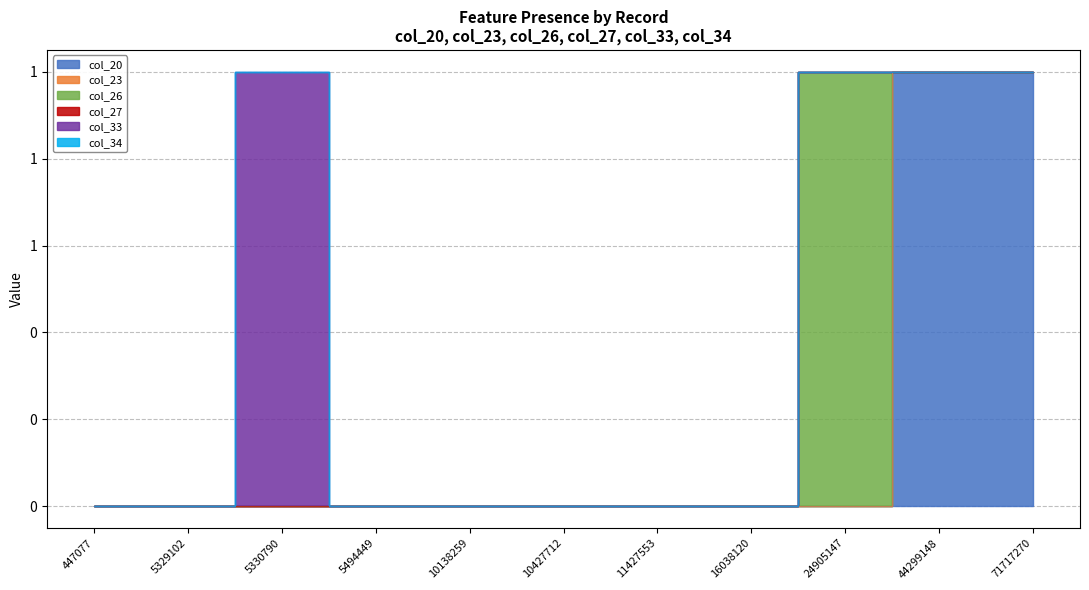

What are all the series names shown in the legend?

col_20, col_23, col_26, col_27, col_33, col_34